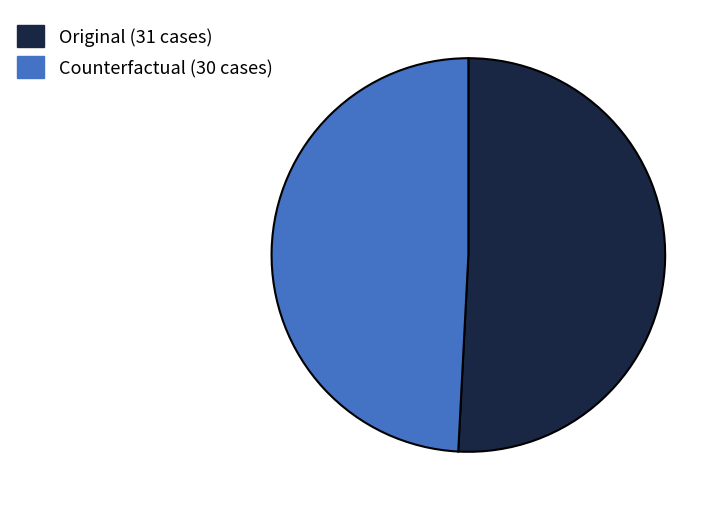

Is the sum of Counterfactual and Original greater than half?

Yes